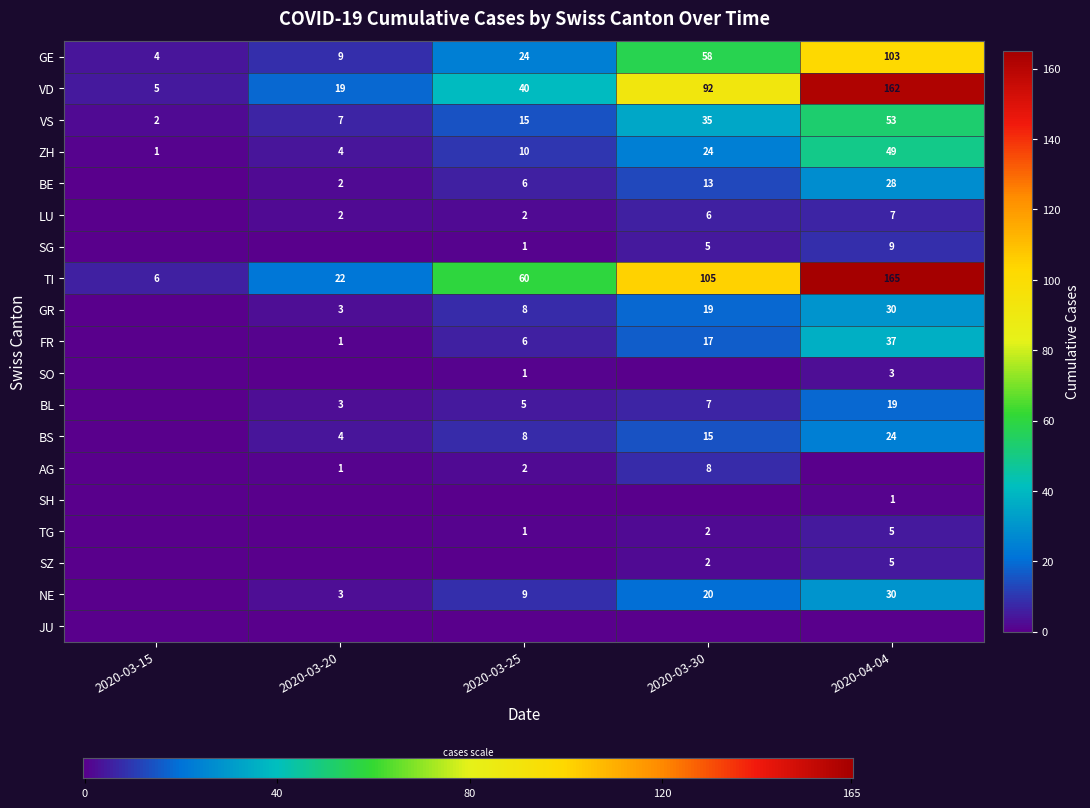

List the labels in order of GE value, smallest first.

2020-03-15, 2020-03-20, 2020-03-25, 2020-03-30, 2020-04-04